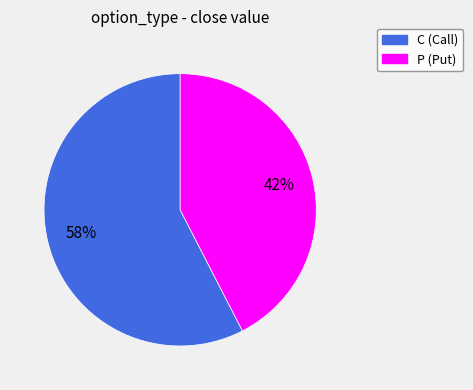

What is the smallest slice in the pie chart?

P